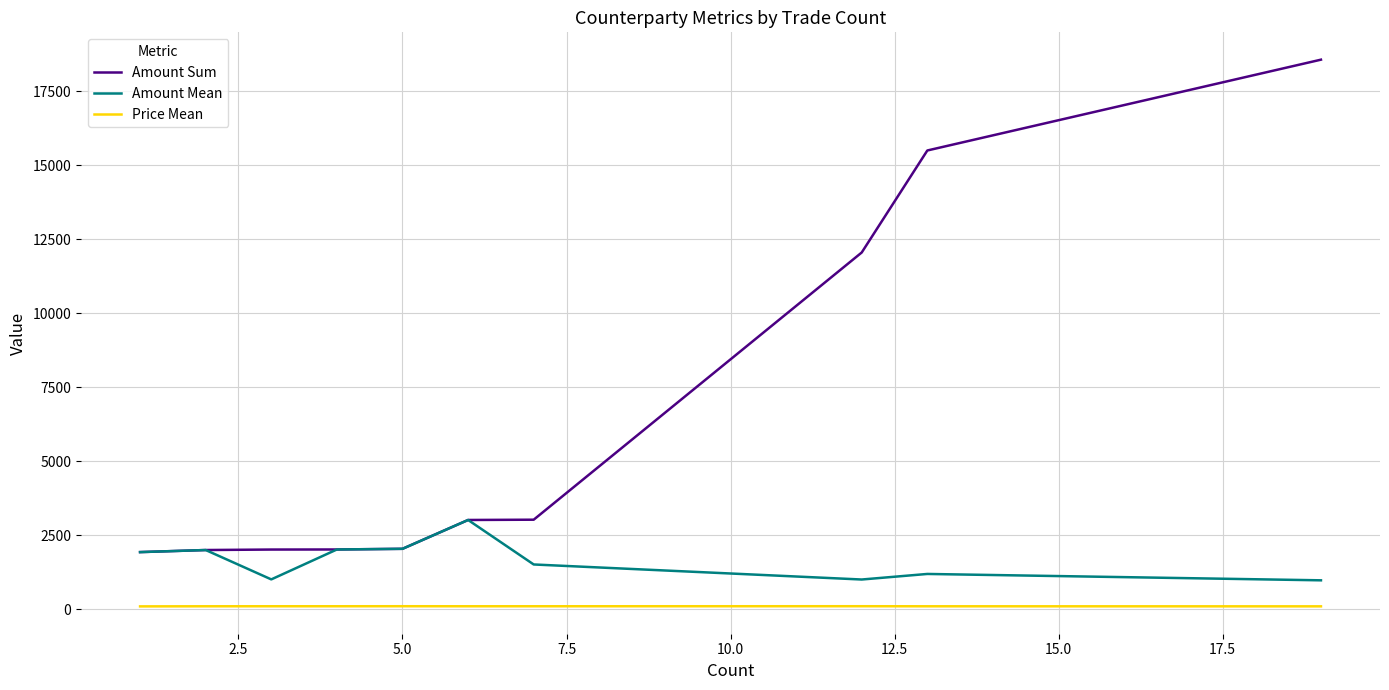

True or false: Amount Mean and Price Mean intersect in this chart.

False